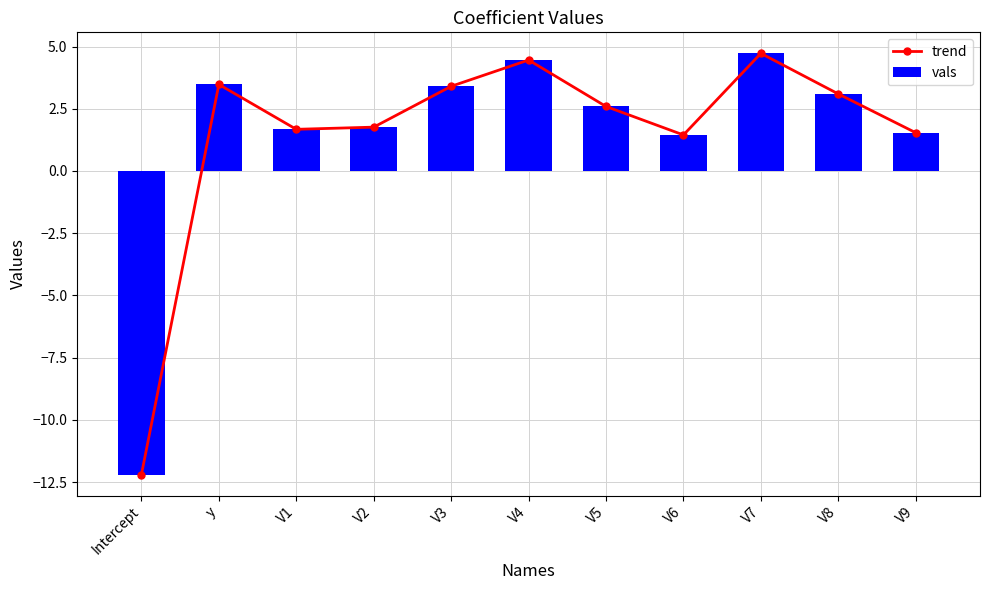

What is the label of the 1st bar from the right?

V9